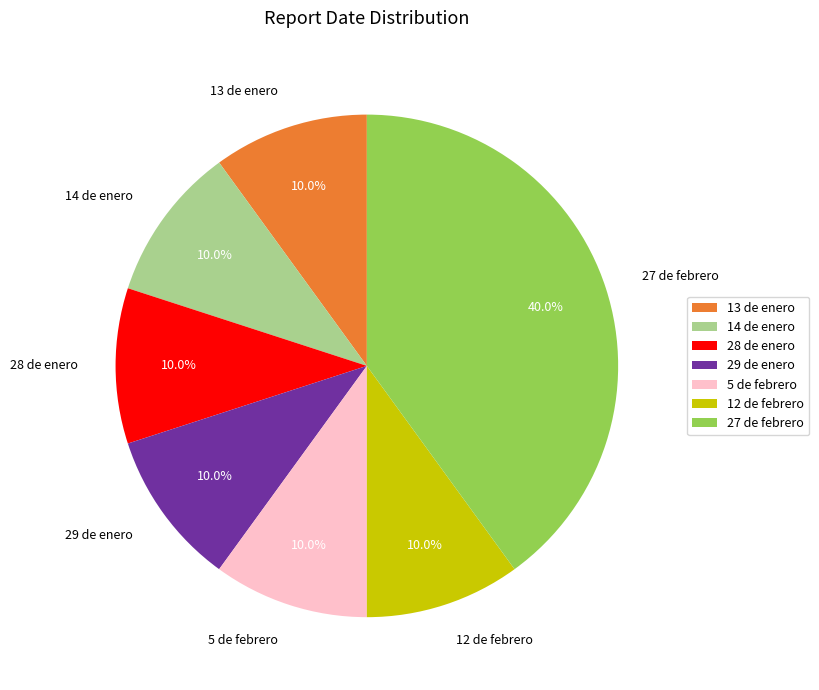

Does any single category account for the majority?

No